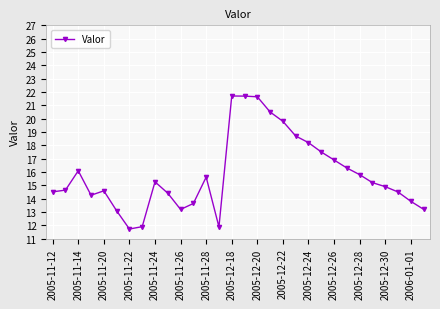

What is the greatest value displayed?

21.7